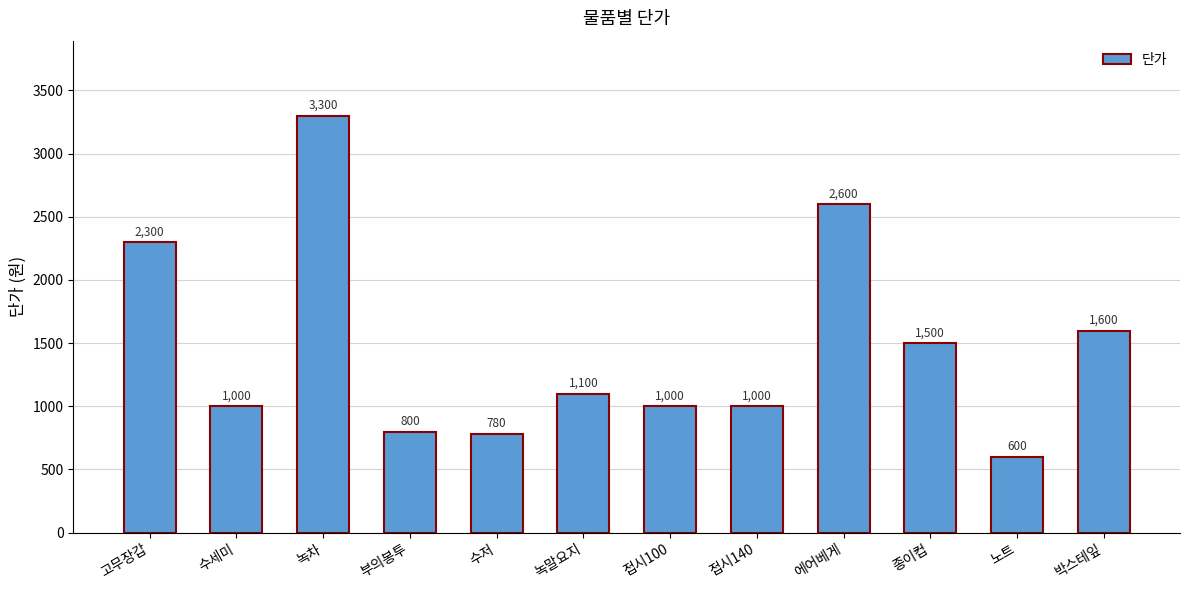

Read the value at 노트.

600